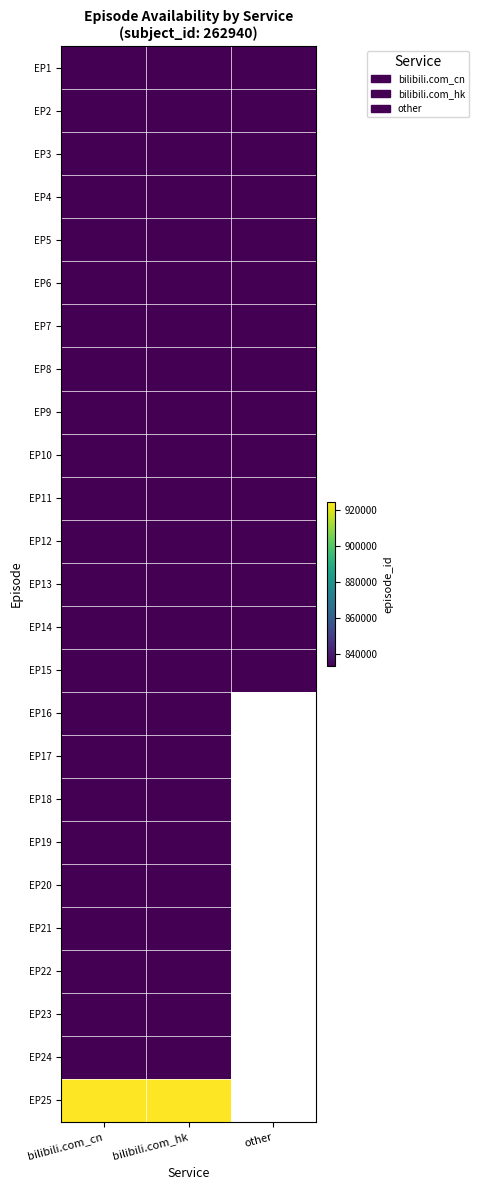

What is the sum of the EP9 values at bilibili.com_cn and bilibili.com_hk?

1666936.0